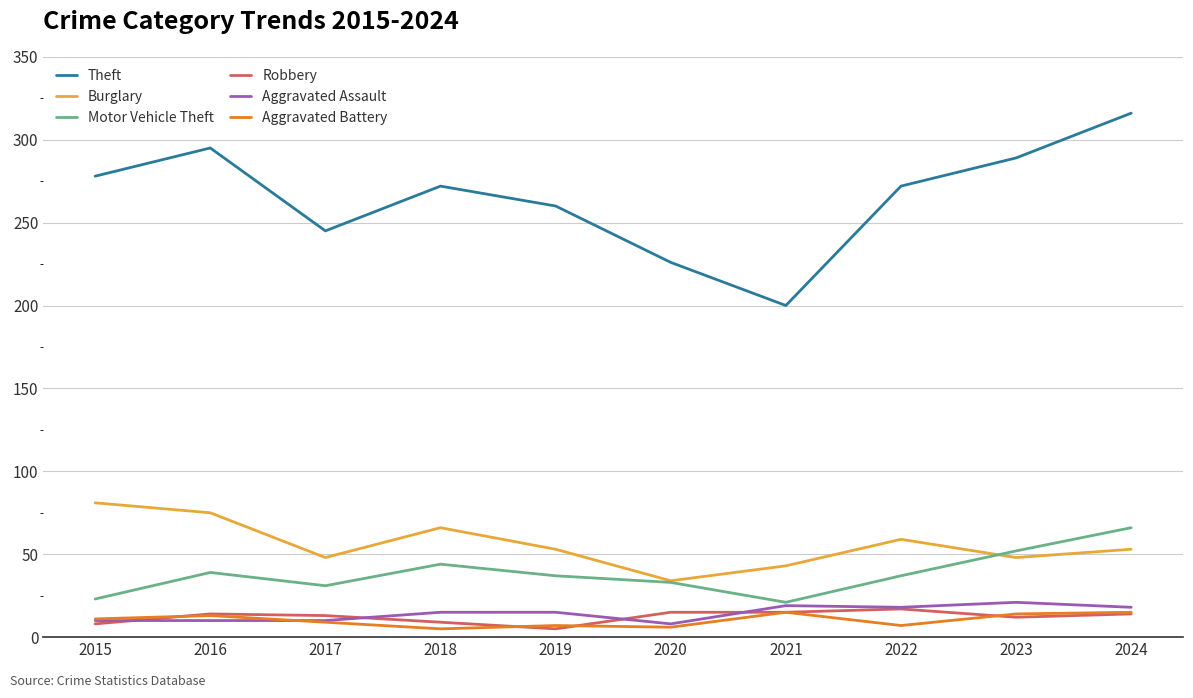

What is the total value across all series at 2017?

356